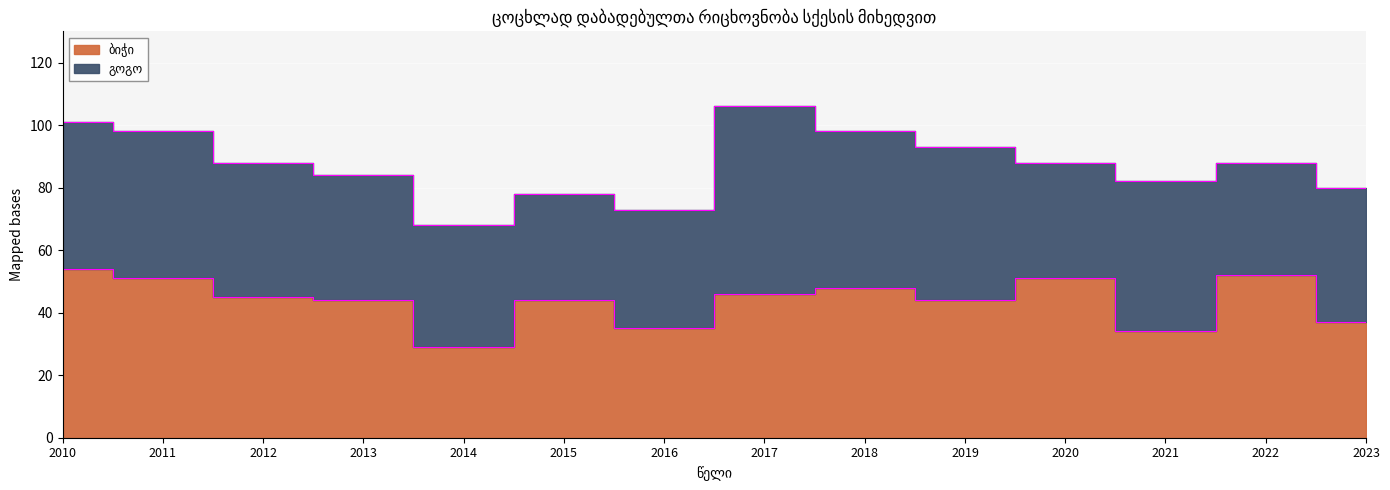

What is the minimum value shown in the chart?

29